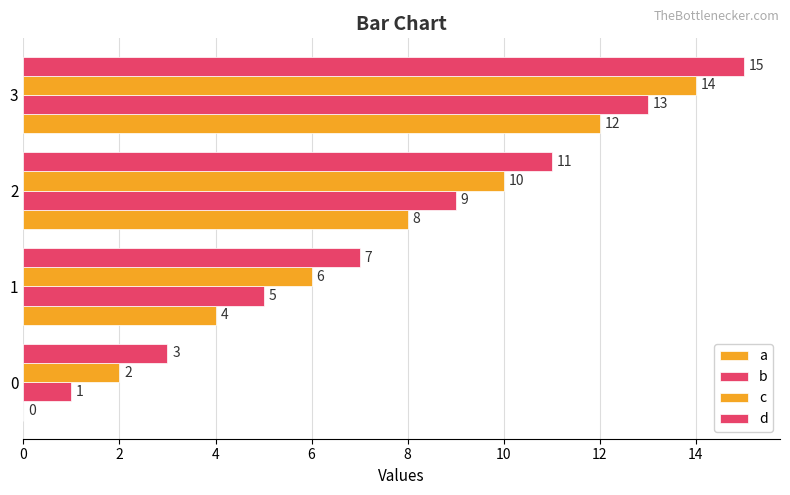

What is the average value of the b series?

7